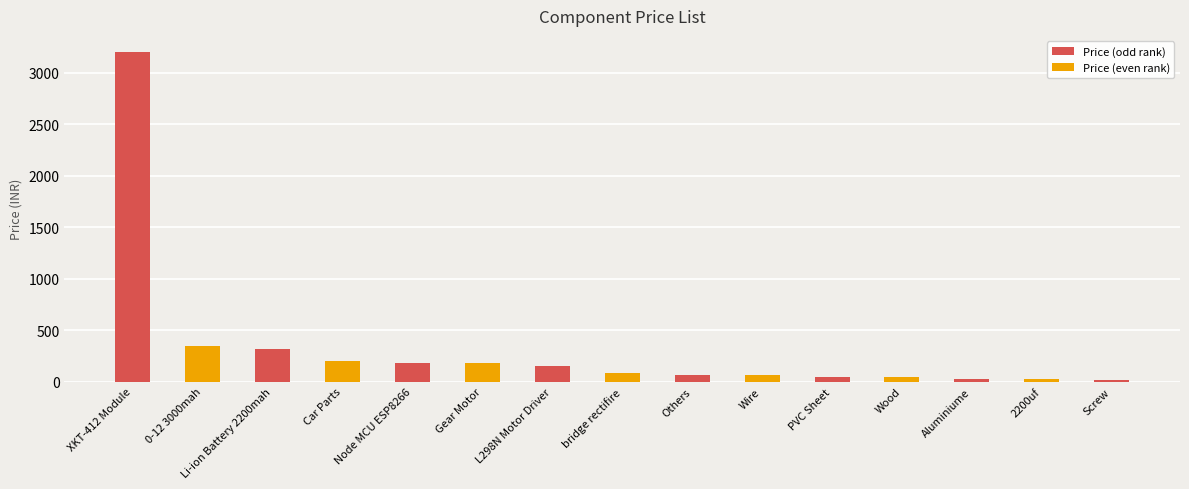

At which category does the chart reach its peak across all series?

XKT-412 Module